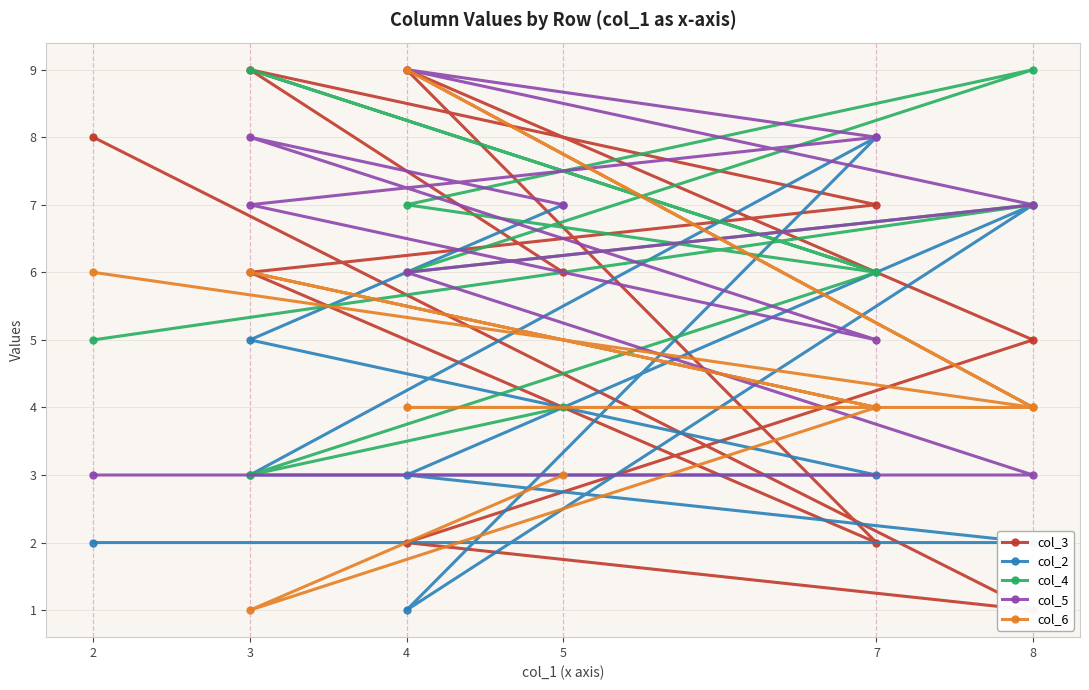

What is the value of the col_4 point at the 9th from the left?

7